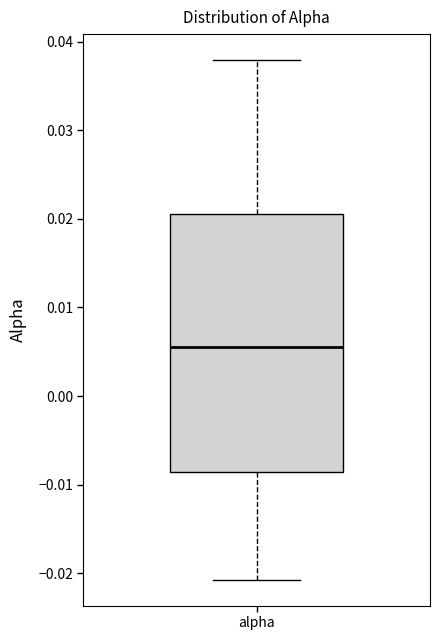

Transcribe this box plot: give where the median line is, the range the box spans, and where the two whiskers end, as read against the y-axis. The values are not printed on the chart, so give them approximately, as read against the axis.

median 0.006, box -0.009 to 0.021, whiskers -0.021 to 0.038